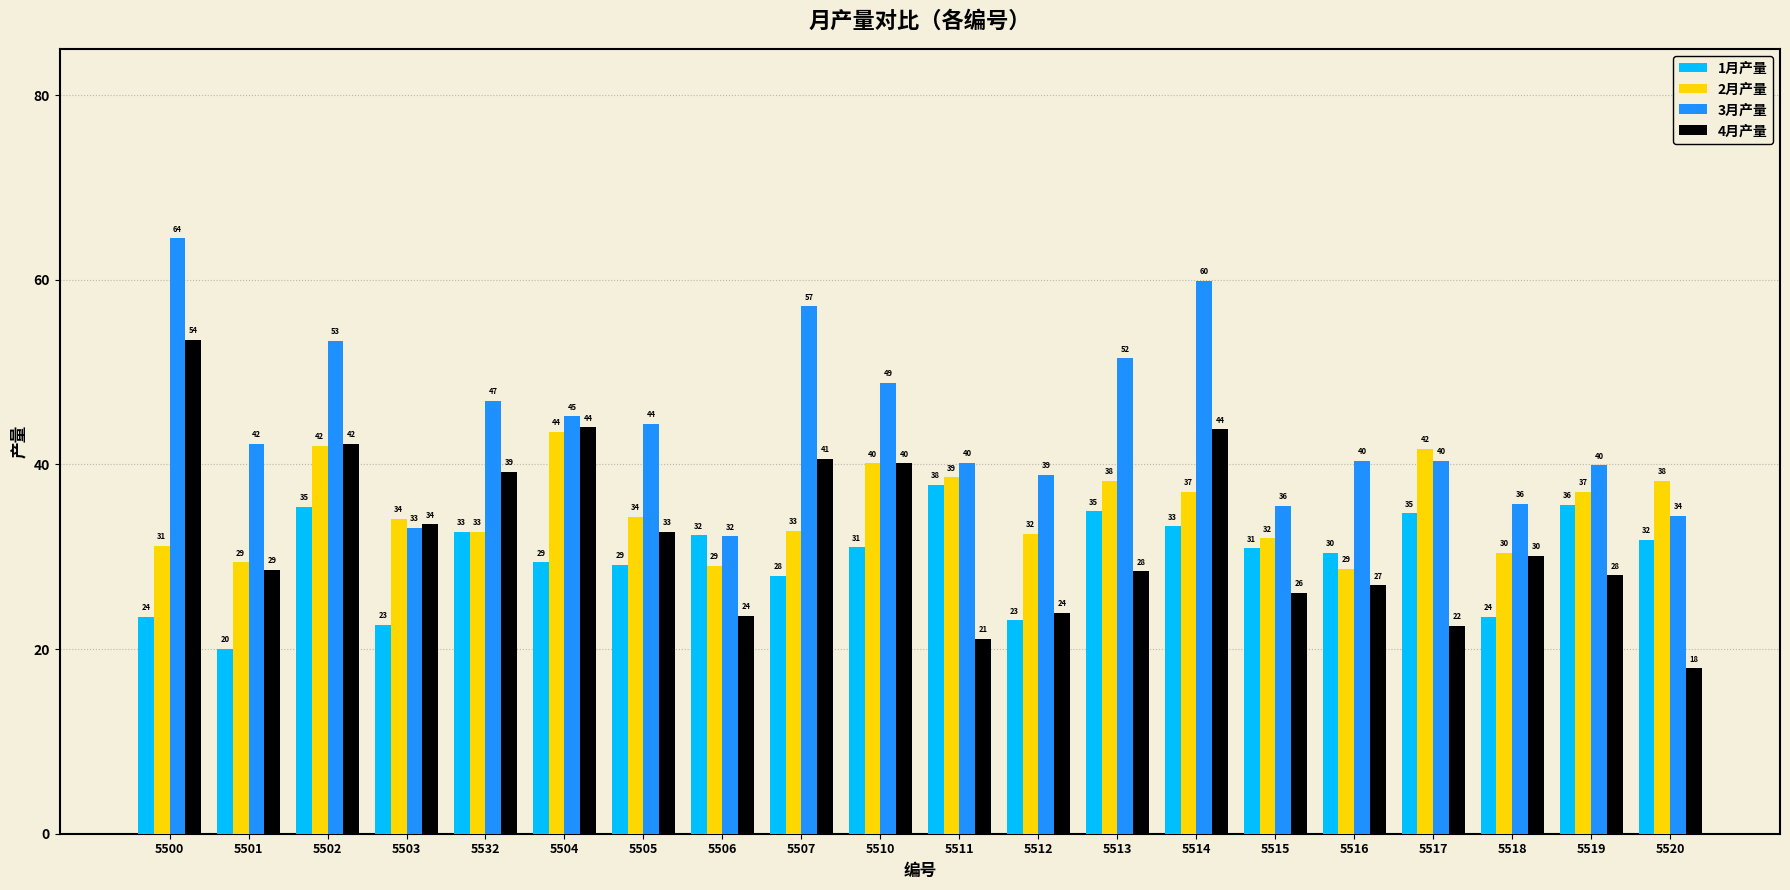

What is the minimum value shown in the chart?

17.9